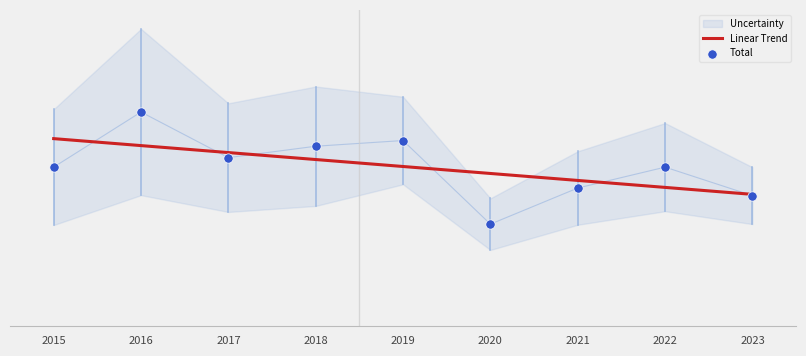

At how many categories does at least one series exceed 59?

9